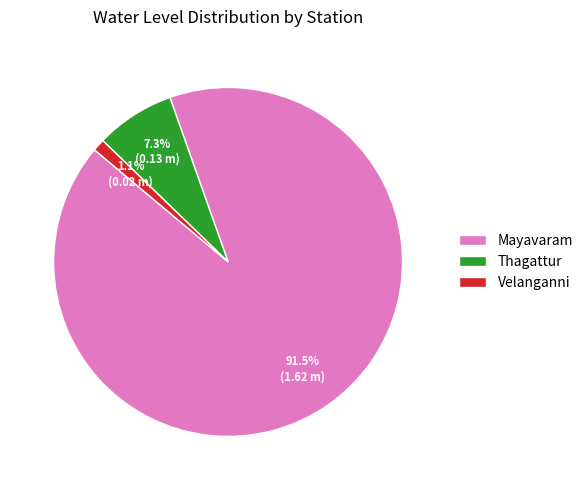

Does any single category account for the majority?

Yes